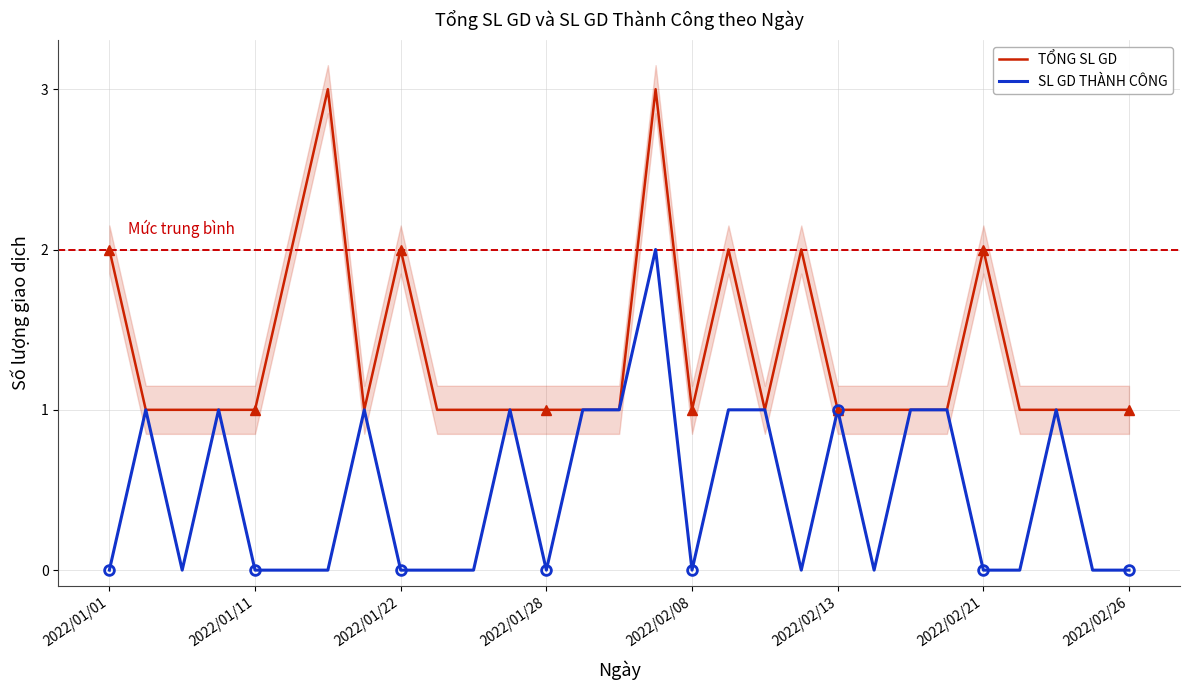

Is it true that TỔNG SL GD equals 1 at 2022/02/08?

True